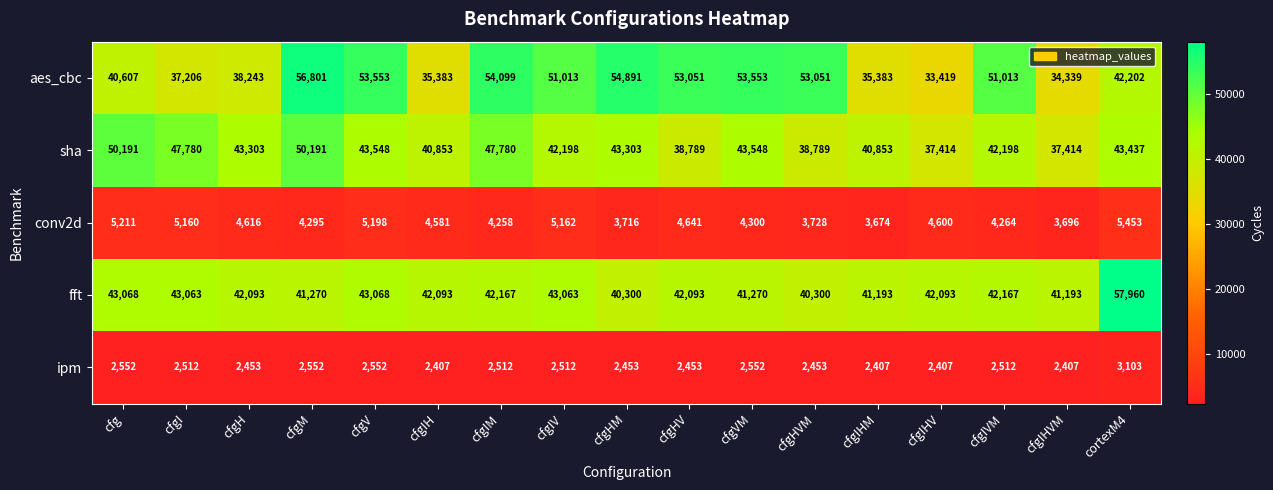

What is the sum of all aes_cbc values?

777807